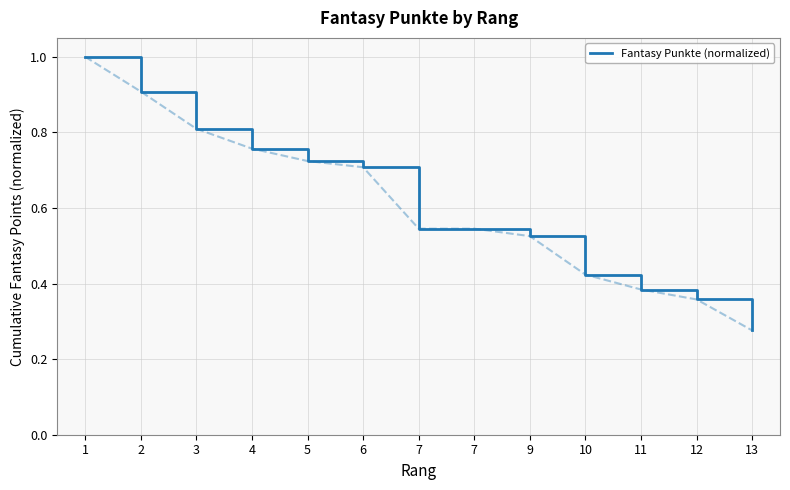

What is the minimum value shown in the chart?

0.3